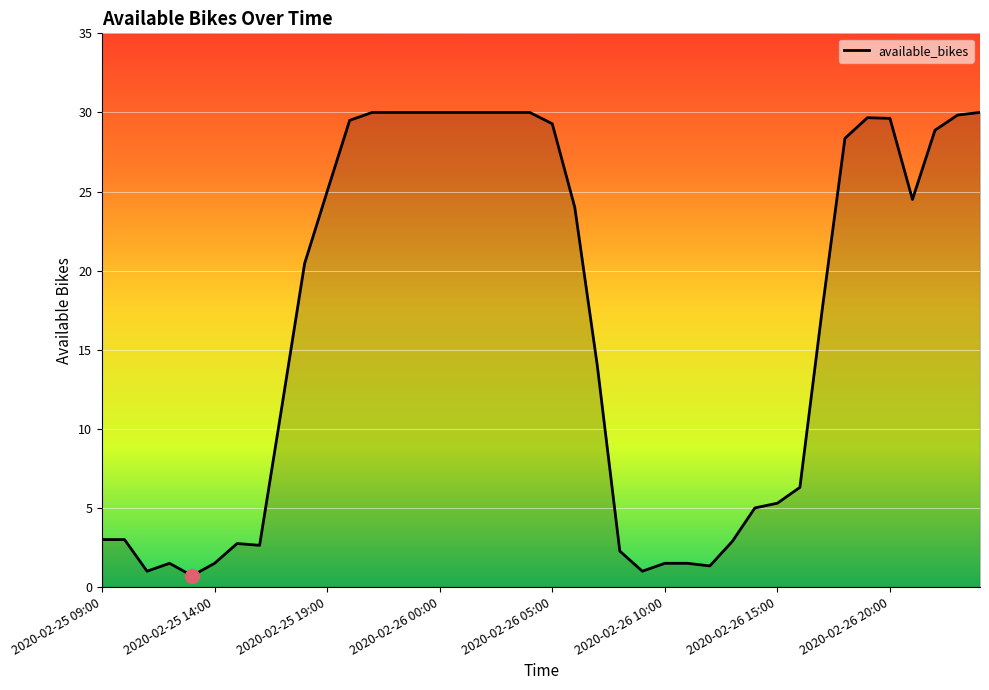

How many lines are shown in the chart?

1